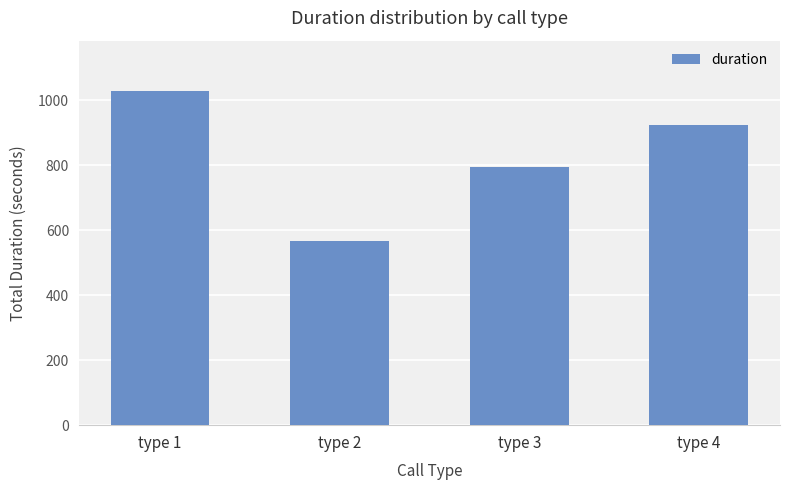

Does the chart contain stacked bars?

No